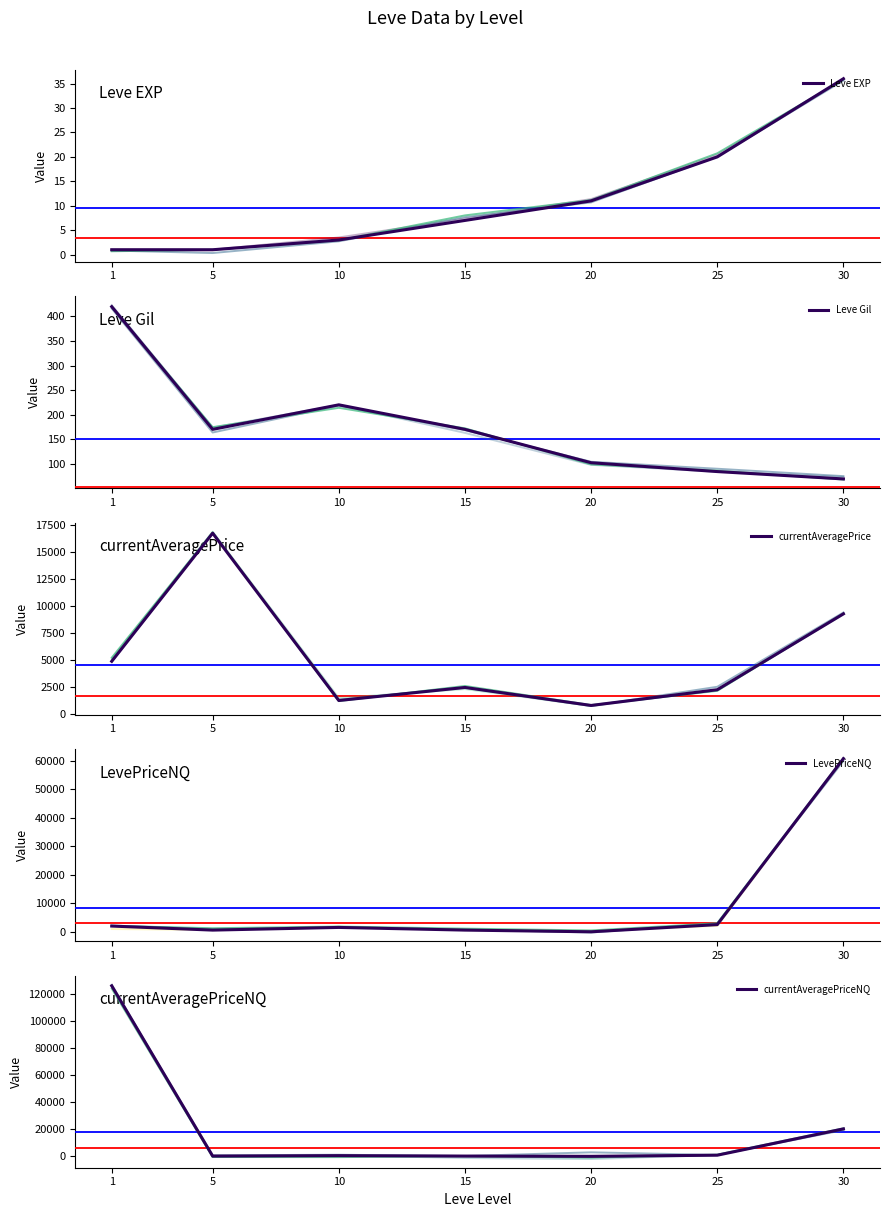

Reading left to right, transcribe all the data shown in this chart.

Leve EXP: 1=1.0	5=1.0	10=3.0	15=7.0	20=11.0	25=20.0	30=36.0
Leve Gil: 1=420.0	5=170.0	10=220.0	15=170.0	20=102.0	25=84.0	30=69.0
currentAveragePrice: 1=4847.0	5=16734.0	10=1210.2	15=2419.6	20=750.0	25=2209.8	30=9248.6
LevePriceNQ: 1=2011.7	5=595.0	10=1536.0	15=596.0	20=0.0	25=2520.0	30=60791.4
currentAveragePriceNQ: 1=125801.9	5=198.3	10=512.0	15=198.7	20=0.0	25=840.0	30=20263.8